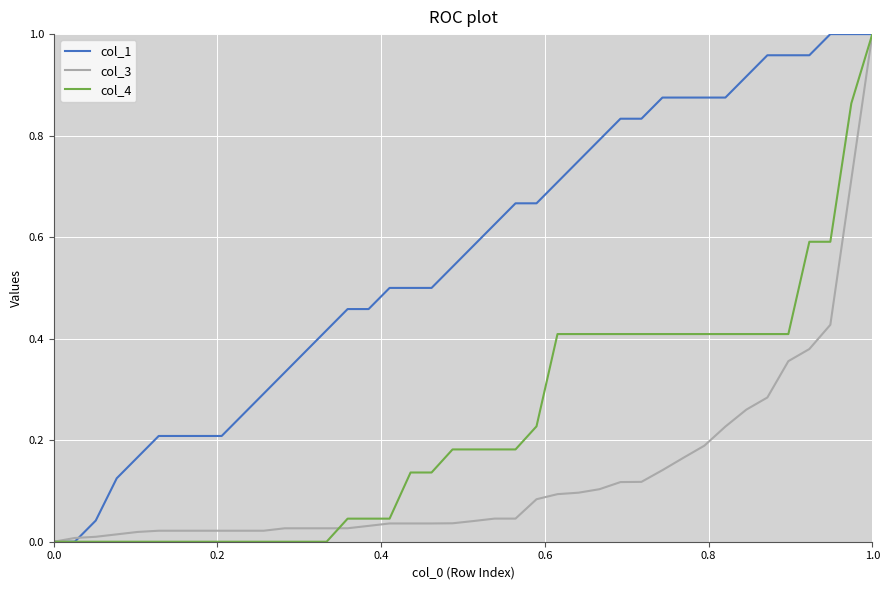

Which series has the largest total across all categories?

col_1